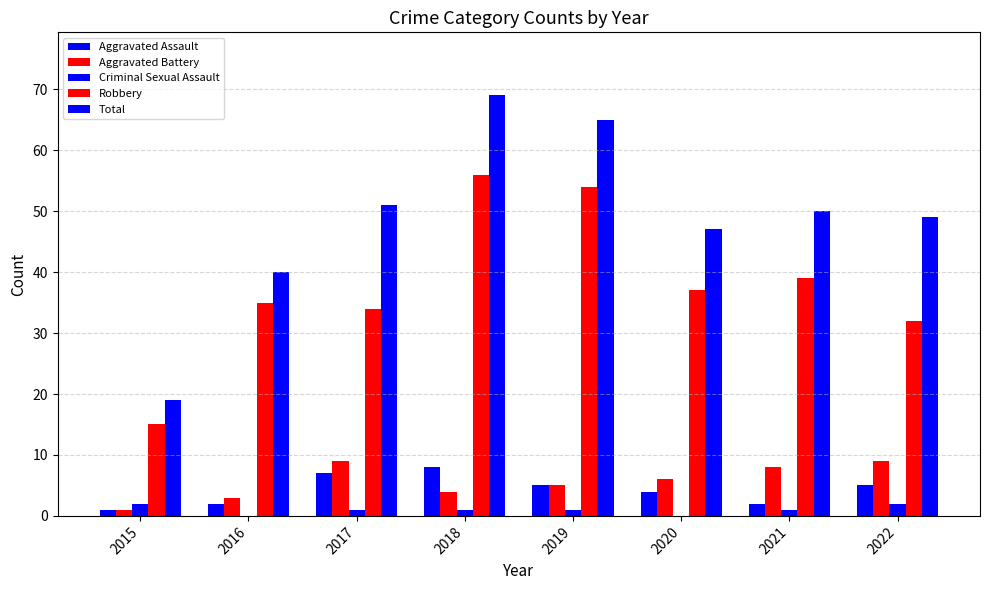

Reading right to left, transcribe all the data shown in this chart.

Aggravated Assault: 2022=5	2021=2	2020=4	2019=5	2018=8	2017=7	2016=2	2015=1
Aggravated Battery: 2022=9	2021=8	2020=6	2019=5	2018=4	2017=9	2016=3	2015=1
Criminal Sexual Assault: 2022=2	2021=1	2020=0	2019=1	2018=1	2017=1	2016=0	2015=2
Robbery: 2022=32	2021=39	2020=37	2019=54	2018=56	2017=34	2016=35	2015=15
Total: 2022=49	2021=50	2020=47	2019=65	2018=69	2017=51	2016=40	2015=19